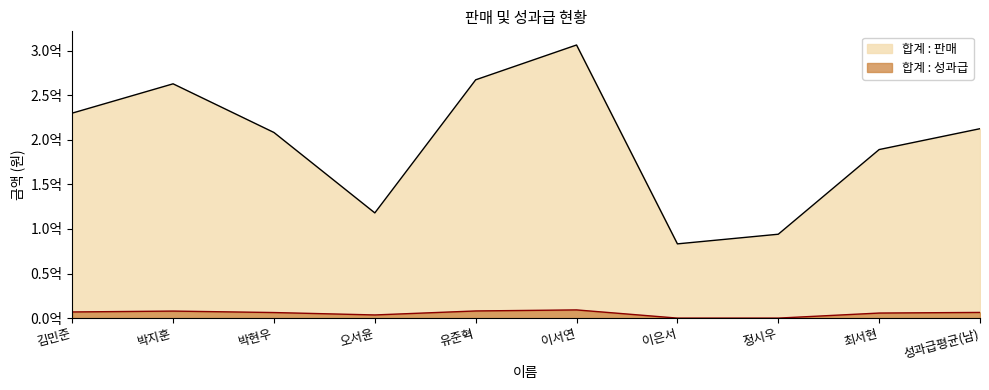

How many values in the 합계 : 판매 series exceed 212372289?

4